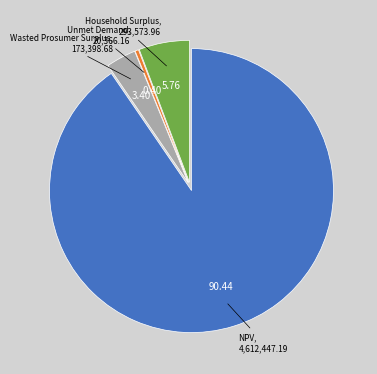

Approximately how many times larger is the value at Household Surplus compared to Unmet Demand?

14.4